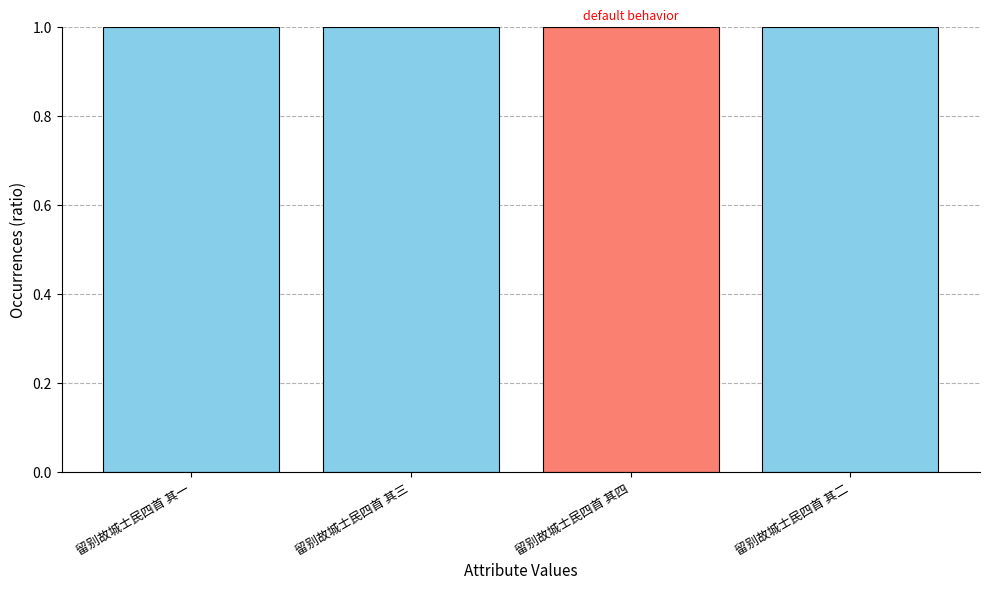

What is the label of the 4th bar from the left?

留别故城士民四首 其二